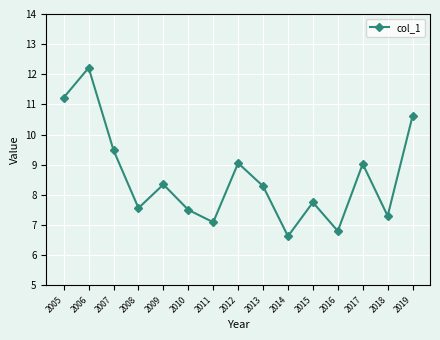

The chart shows a value of 13.1 at 2018. True or false?

False